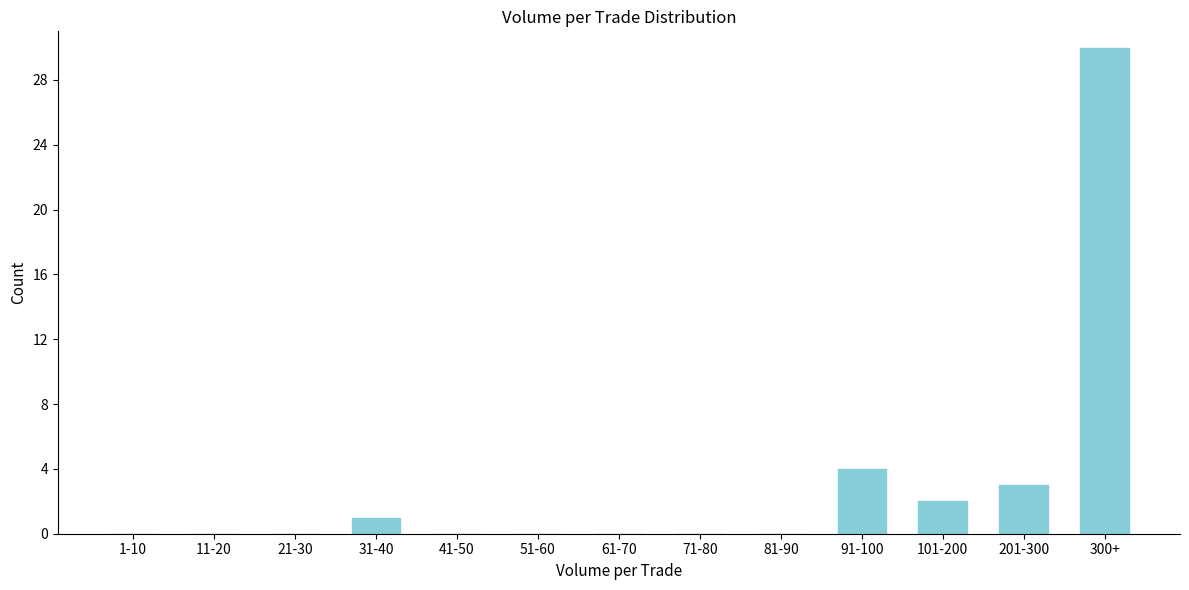

Reading left to right, list all the values displayed in this chart.

1-10=0	11-20=0	21-30=0	31-40=1	41-50=0	51-60=0	61-70=0	71-80=0	81-90=0	91-100=4	101-200=2	201-300=3	300+=30